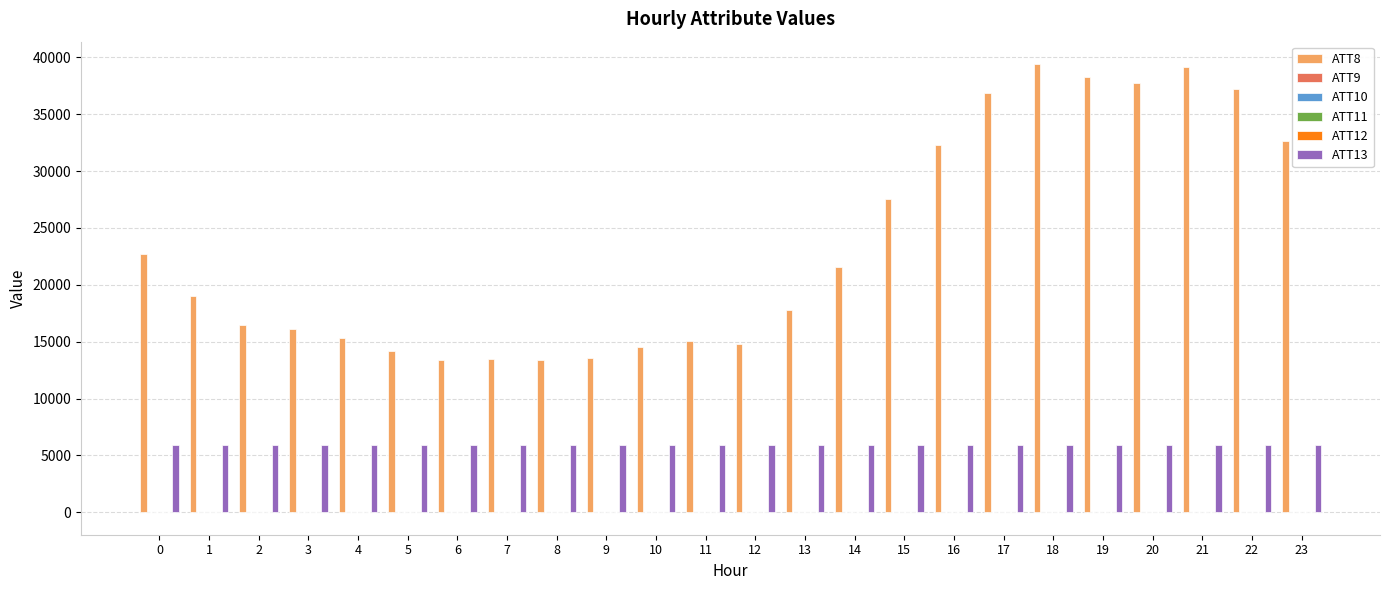

Which series has the largest total across all categories?

ATT8